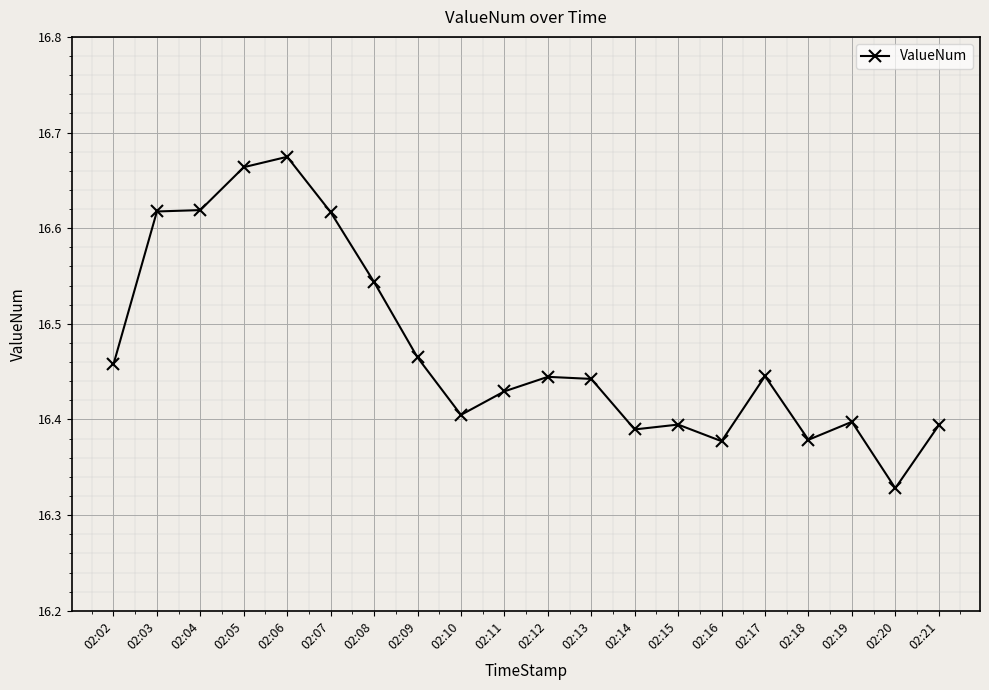

Is it true that the value at 02:16 is 7.6?

False